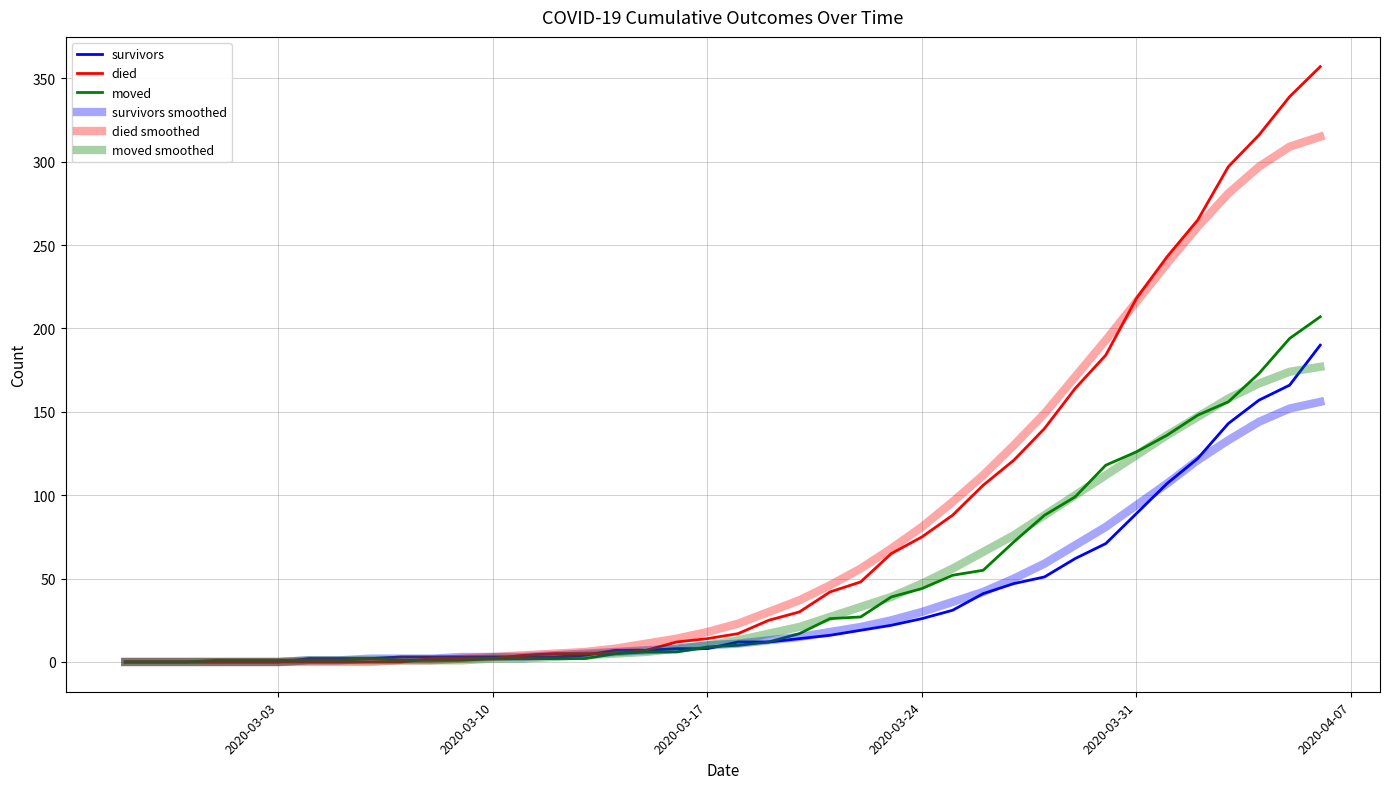

How many categories are shown in the chart?

40